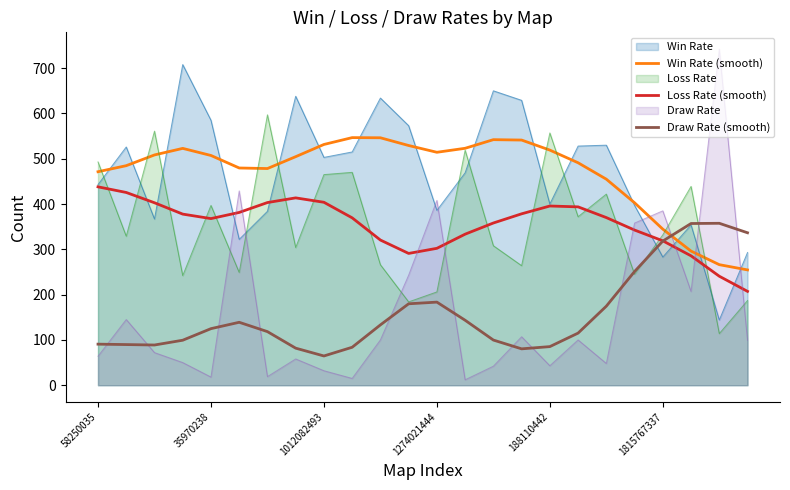

What is the total value across all series at 9?

1000.0